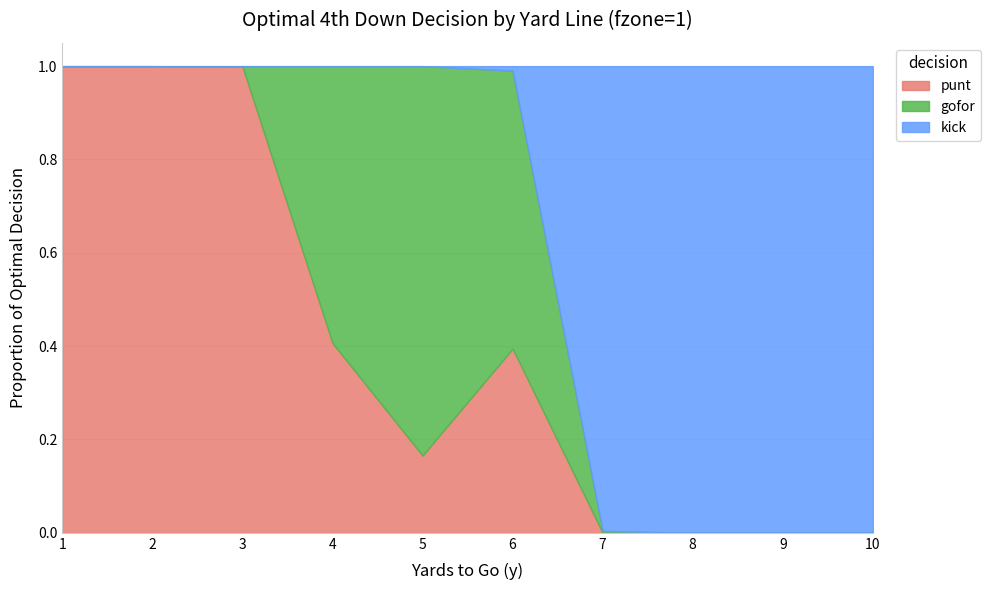

Which category has the lowest value in the punt series?

7